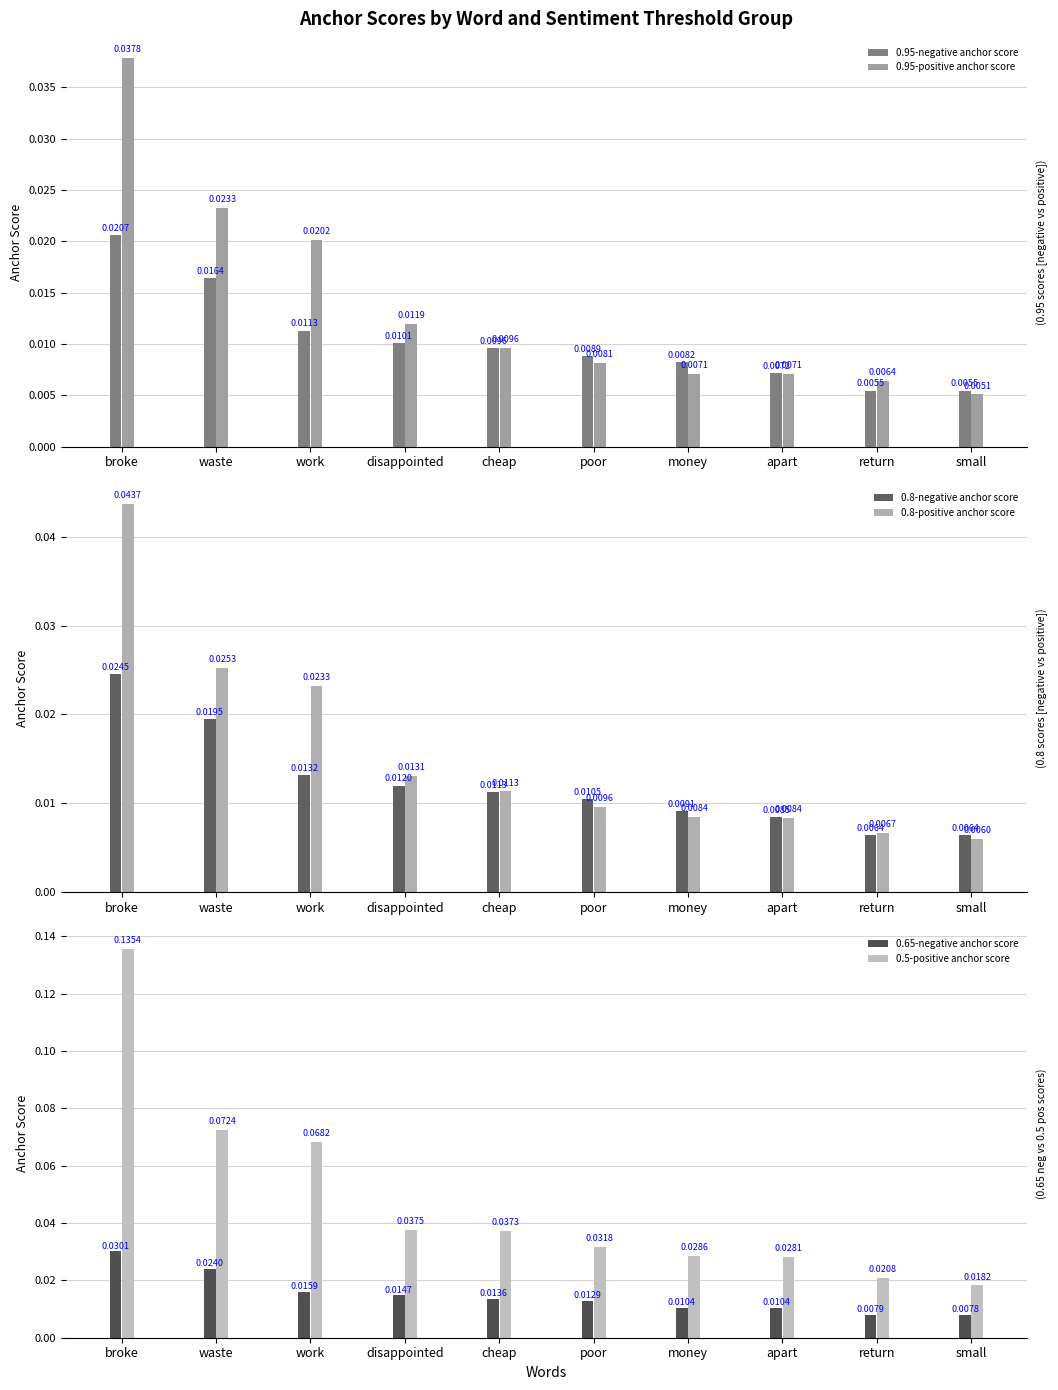

At how many categories does at least one series exceed 0?

10